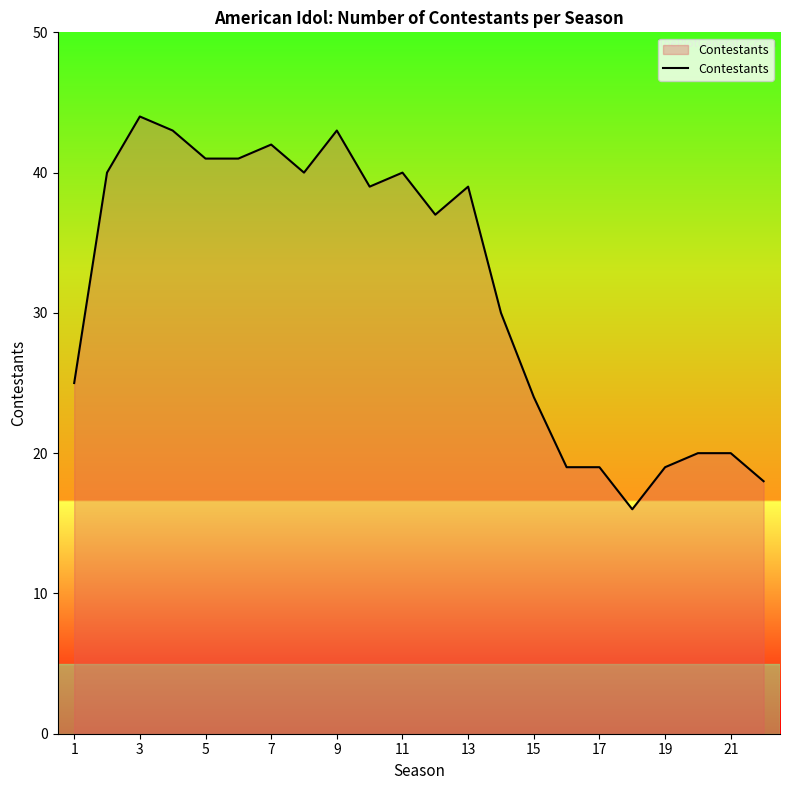

What is the minimum value shown in the chart?

16